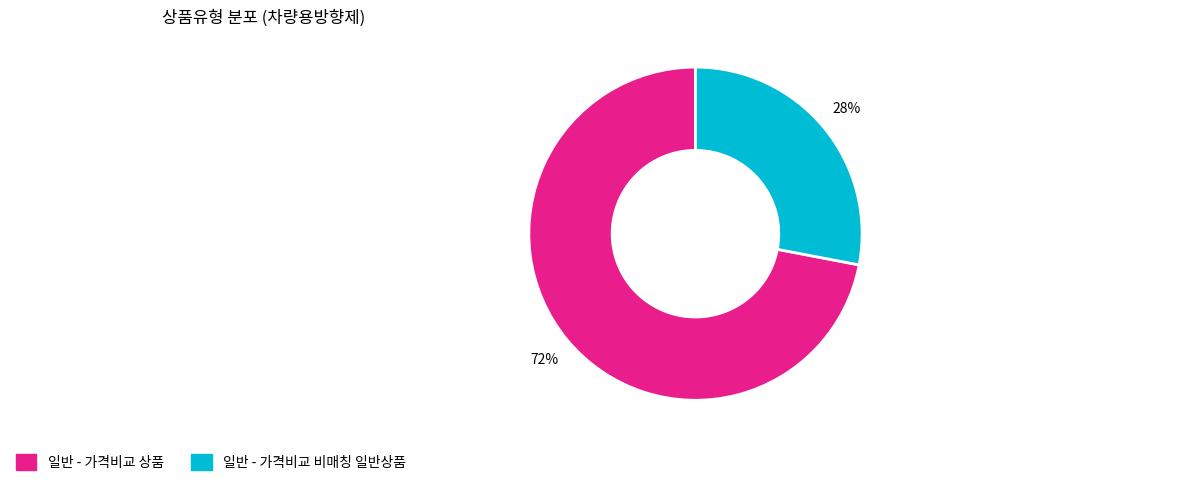

Which category has the smallest portion of the pie?

일반 - 가격비교 비매칭 일반상품